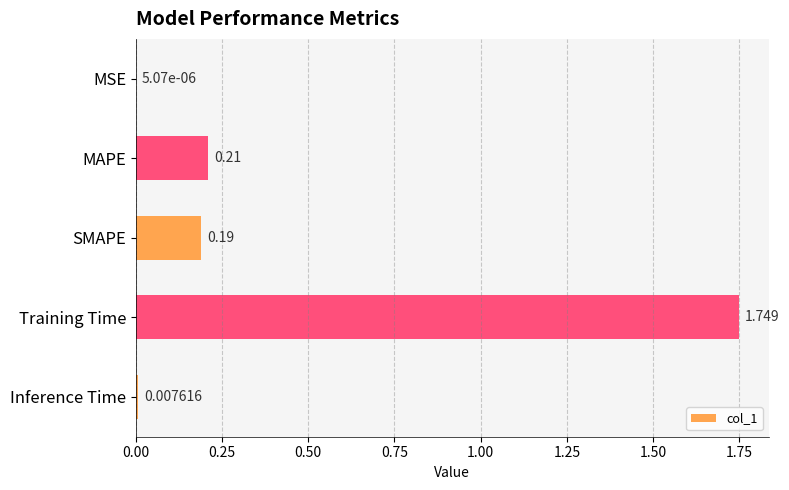

Where is the data nearest to the value 0?

MSE